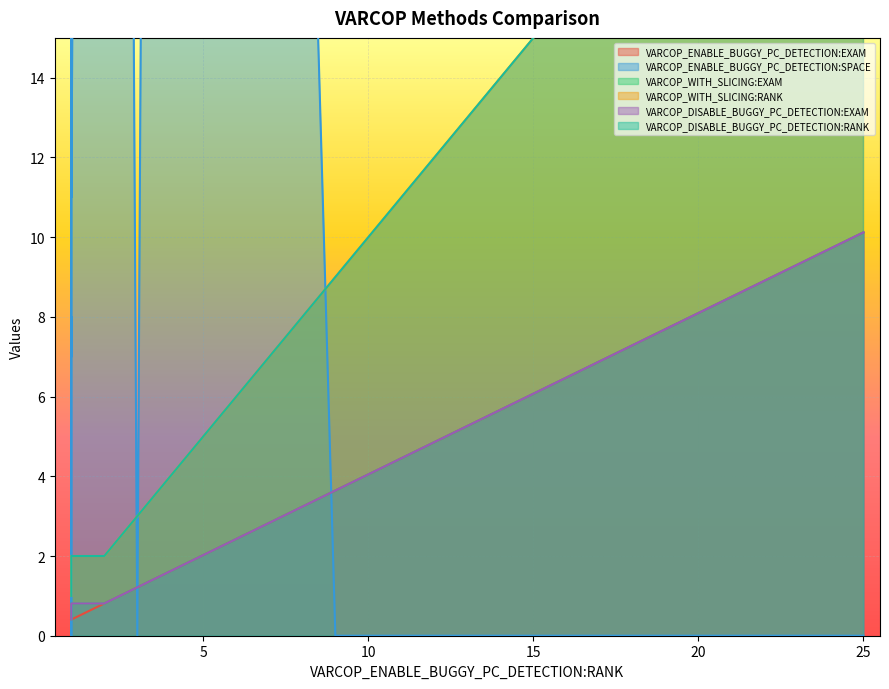

How many lines are shown in the chart?

6